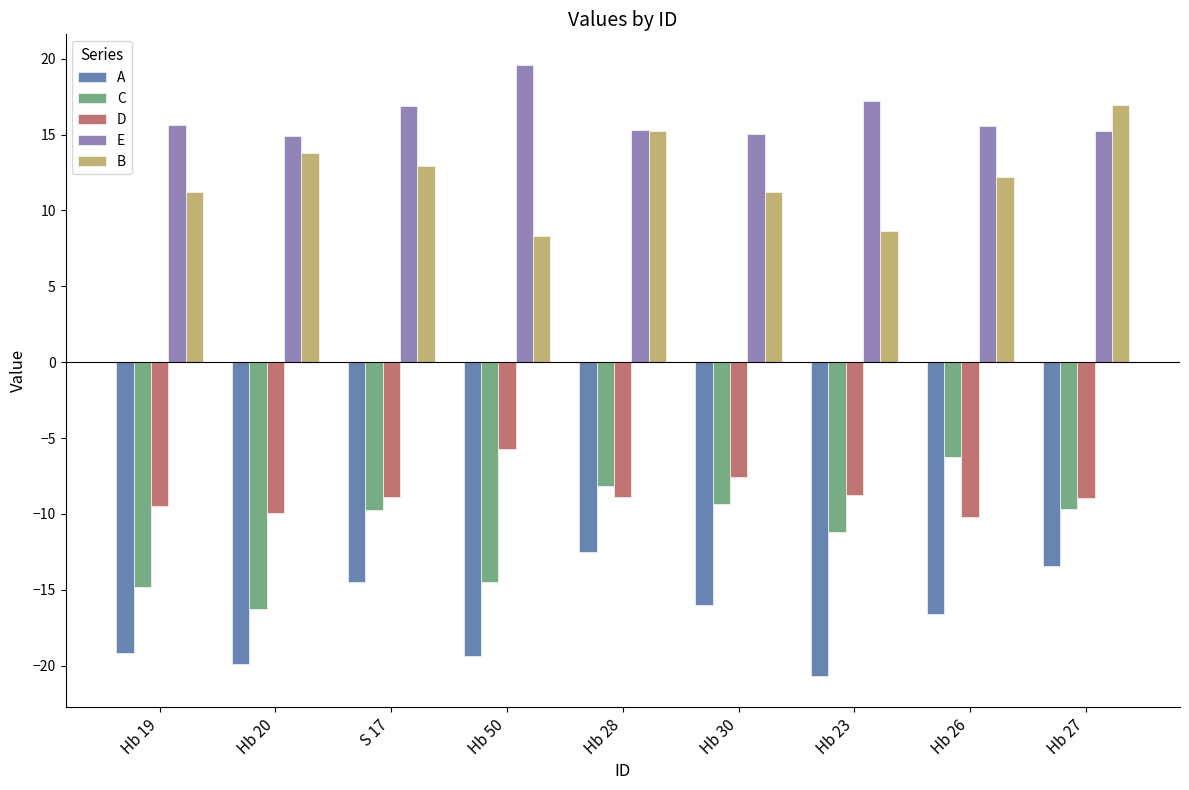

What is the sum of all B values?

110.5